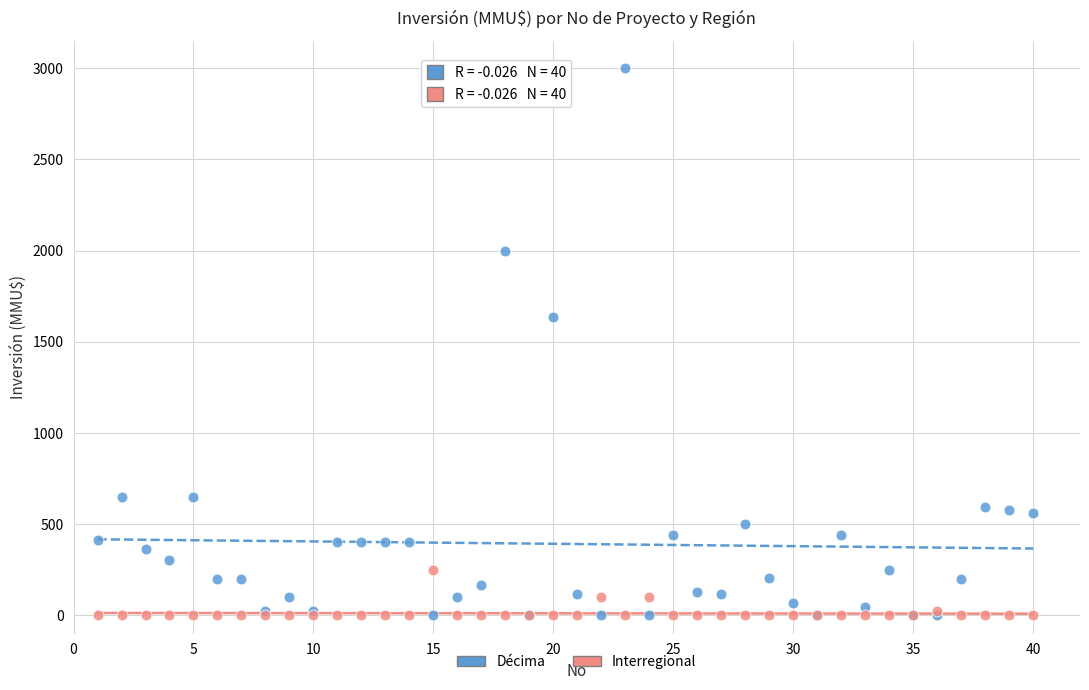

Which series contains the highest Y value?

Décima